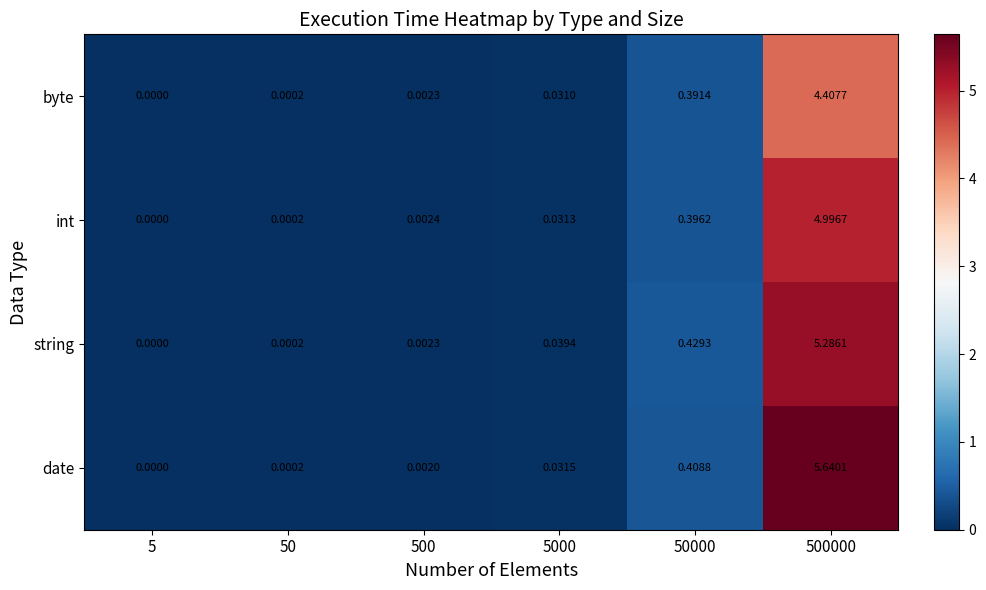

Which series has the largest total across all categories?

date